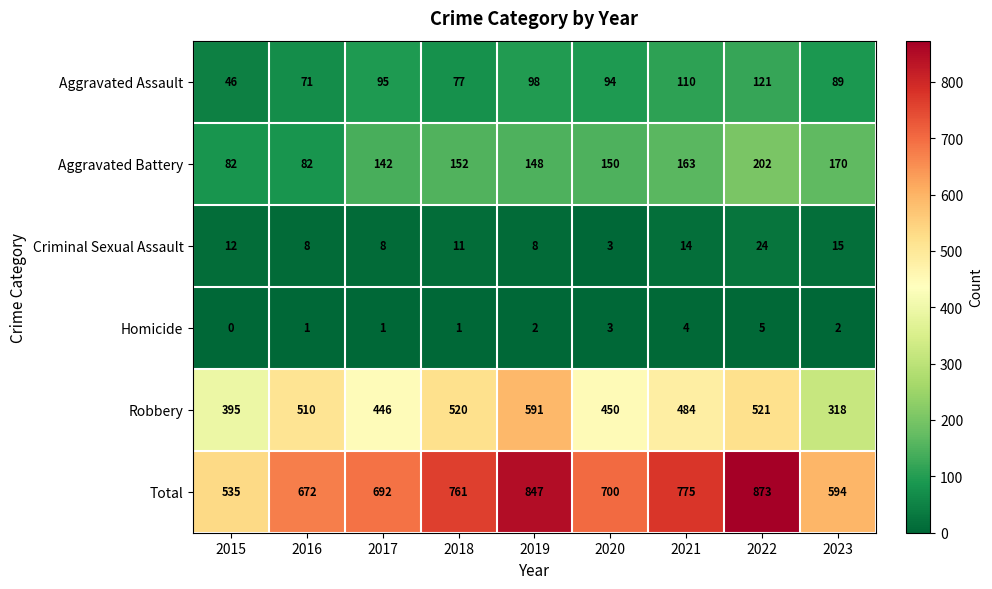

How many data points in Total are less than 700?

4